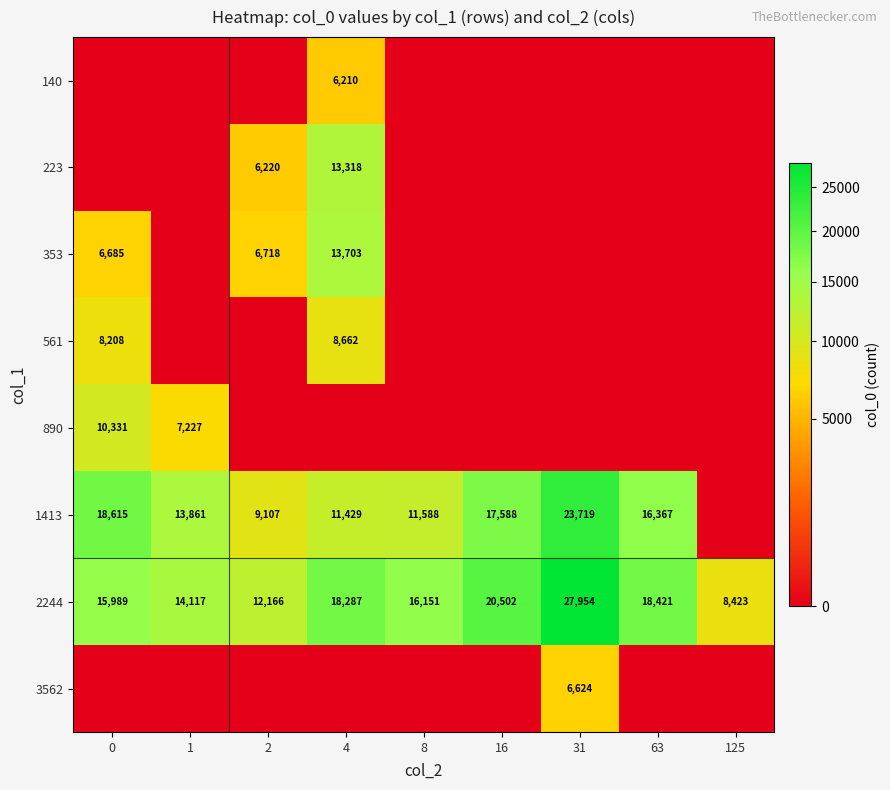

Which category has the highest value in the 2244 series?

31